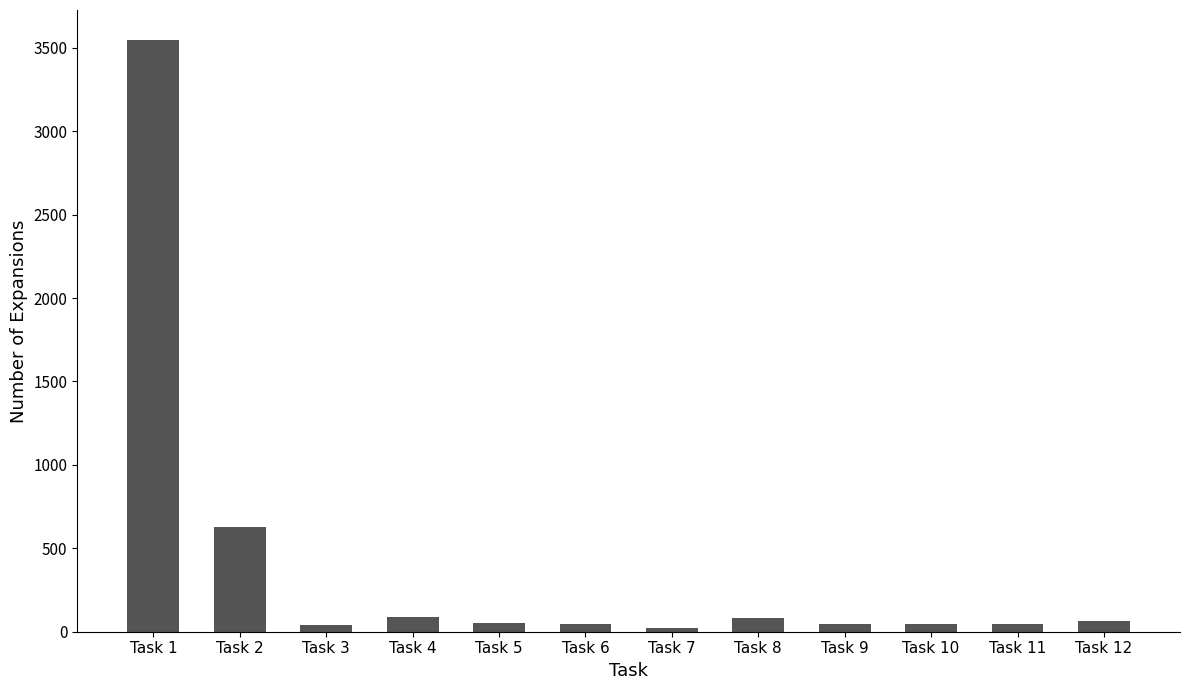

The value at Task 2 is 1055. True or false?

False